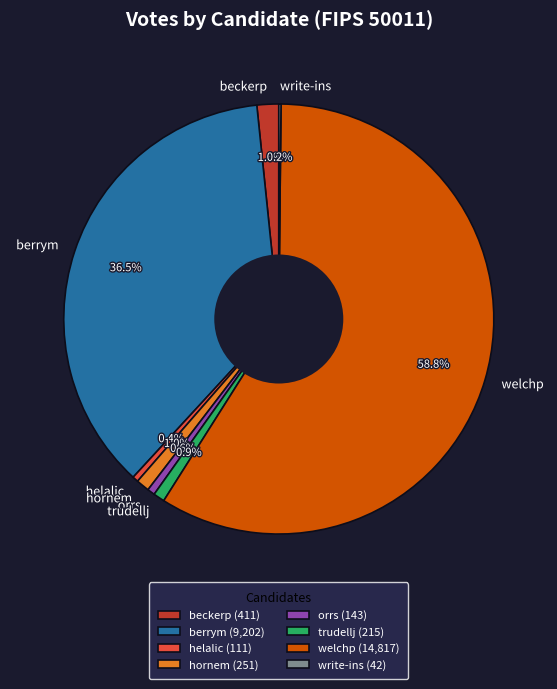

Does any single category account for the majority?

Yes